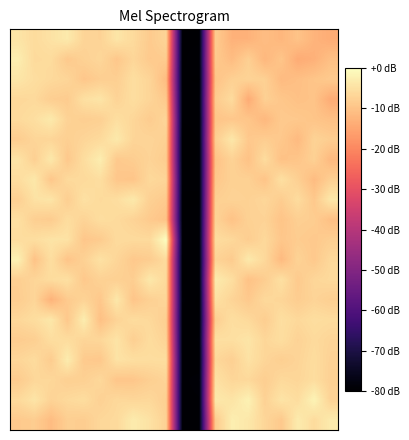

How many categories are shown in the chart?

20